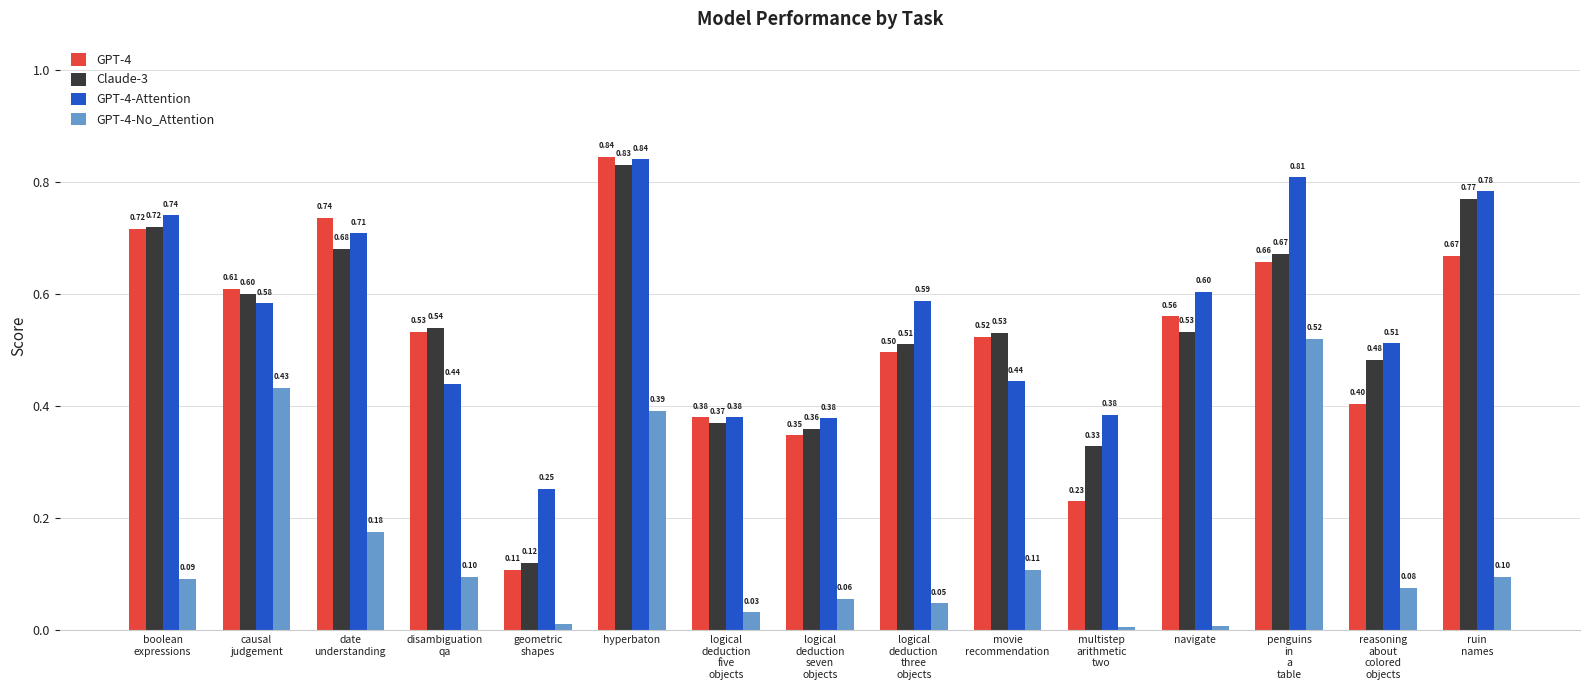

What is the difference between the GPT-4-Attention values at movie
recommendation and penguins
in
a
table?

0.4